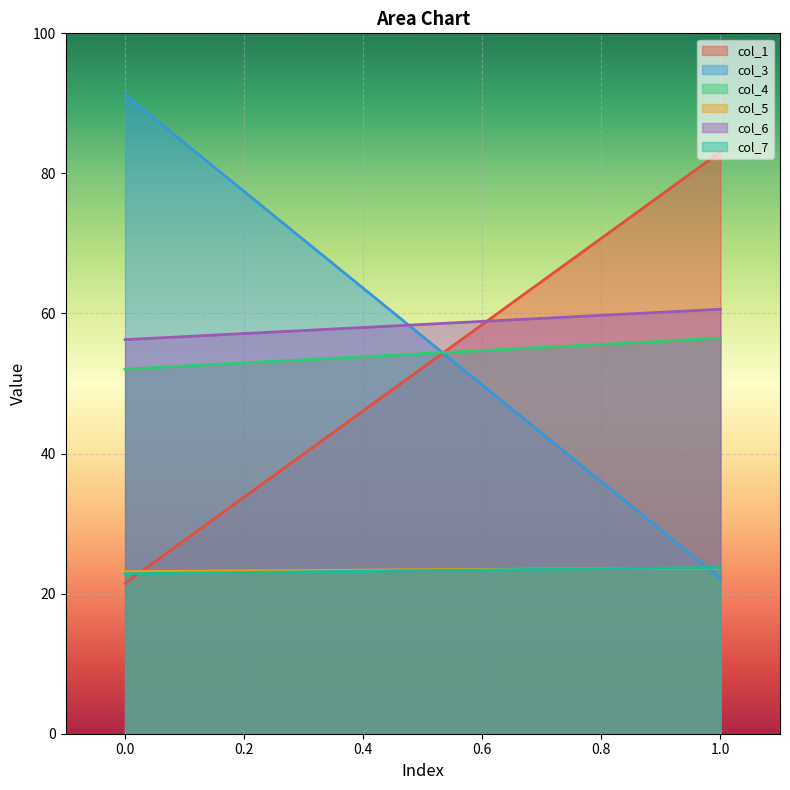

The col_6 series shows 99.1 at 1. True or false?

False